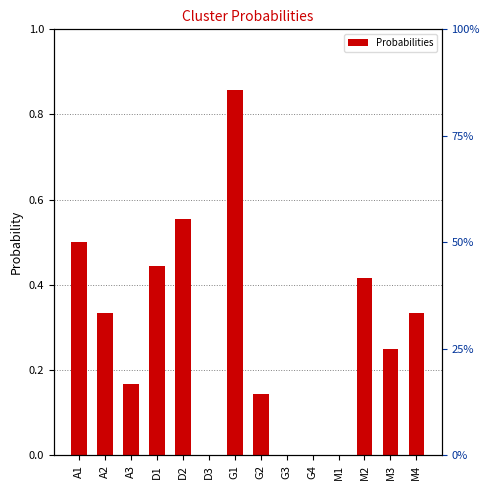

What is the change in value from M1 to M2?

+0.4